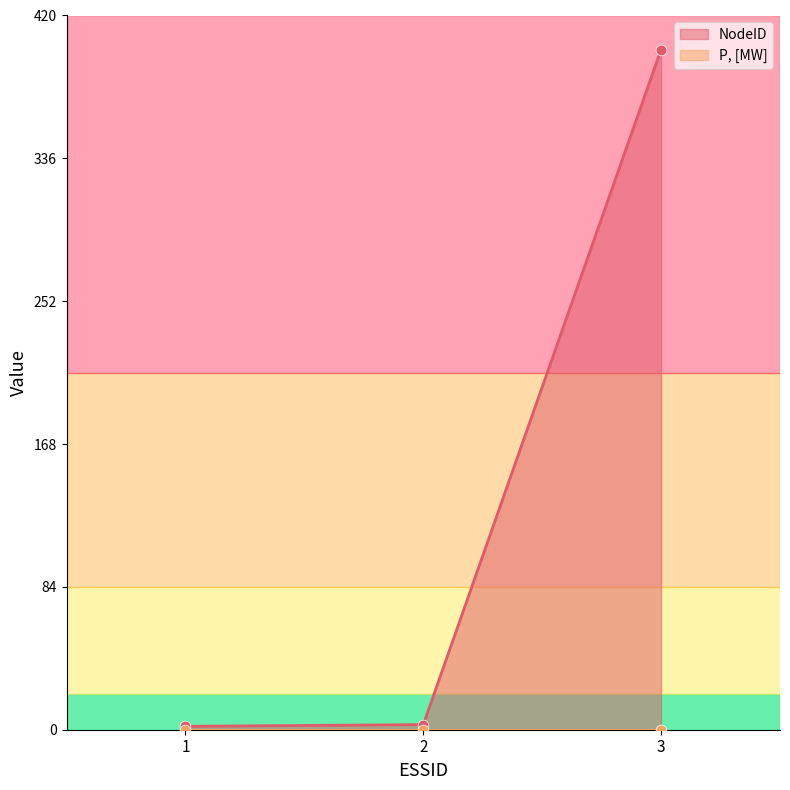

Approximately how many times larger is the value at 1 compared to 2?

0.7